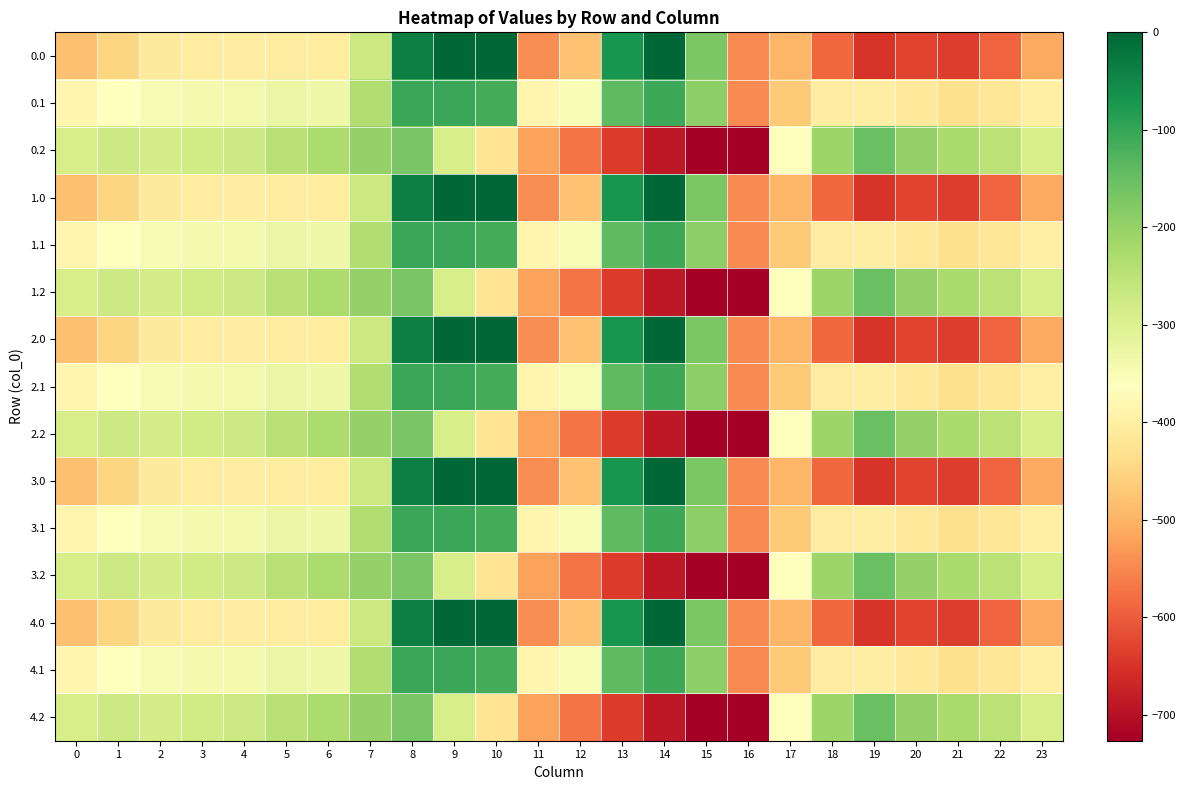

At 23, list the series in order from largest to smallest.

0.2, 1.2, 2.2, 3.2, 4.2, 0.1, 1.1, 2.1, 3.1, 4.1, 0.0, 1.0, 2.0, 3.0, 4.0